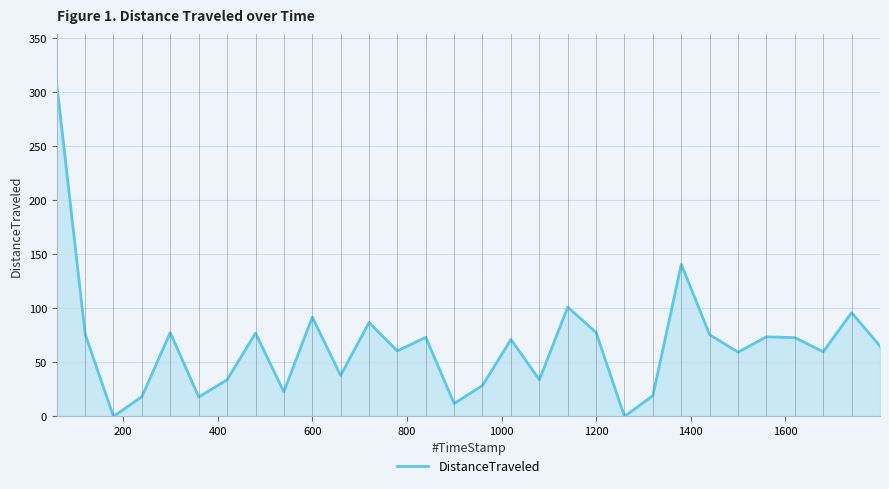

What is the average value?

65.7